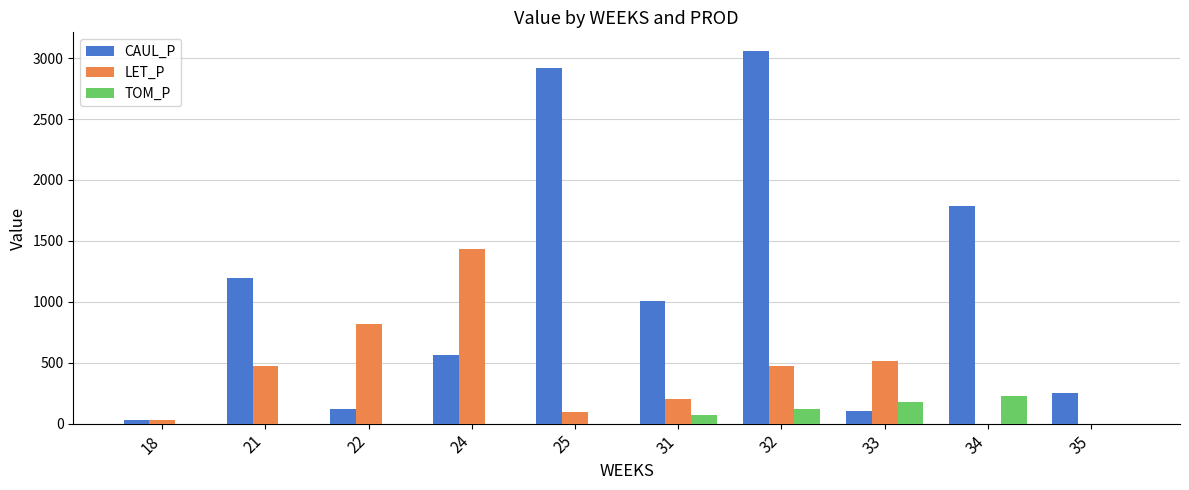

The value of LET_P at 25 is 92.1. True or false?

True